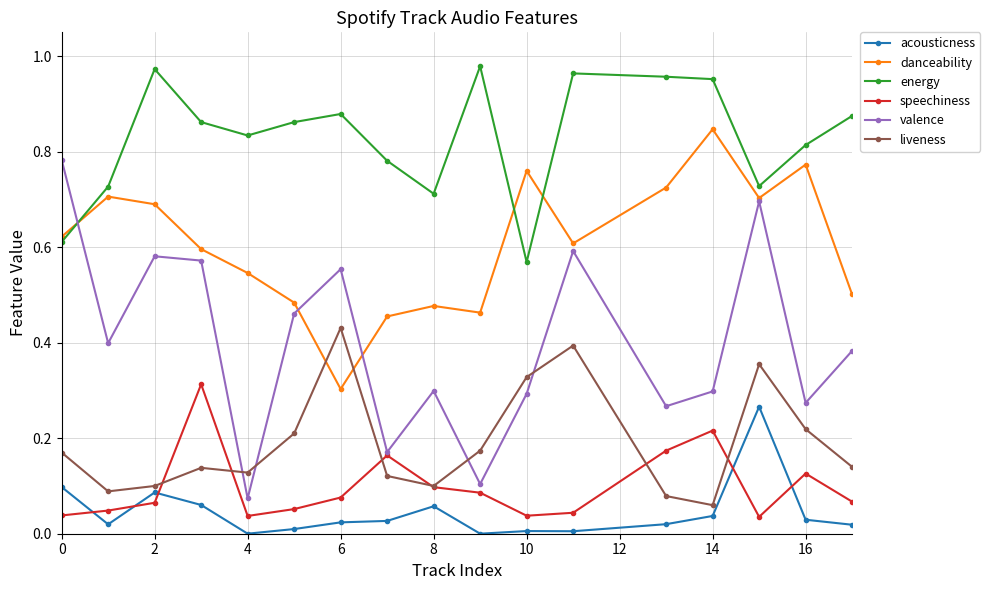

Which series has the largest total across all categories?

energy